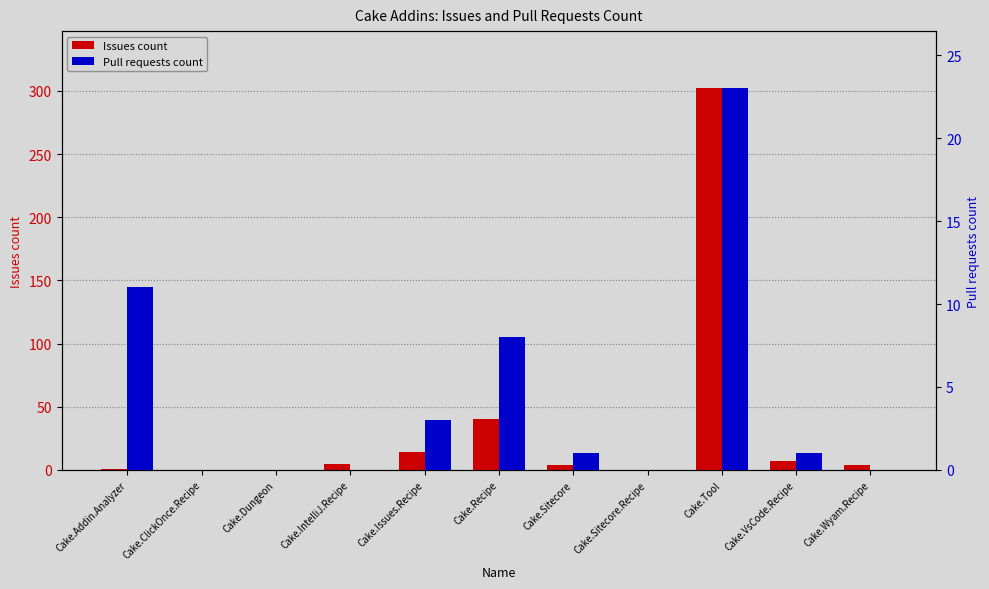

How many data points in Pull requests count are less than 1?

5